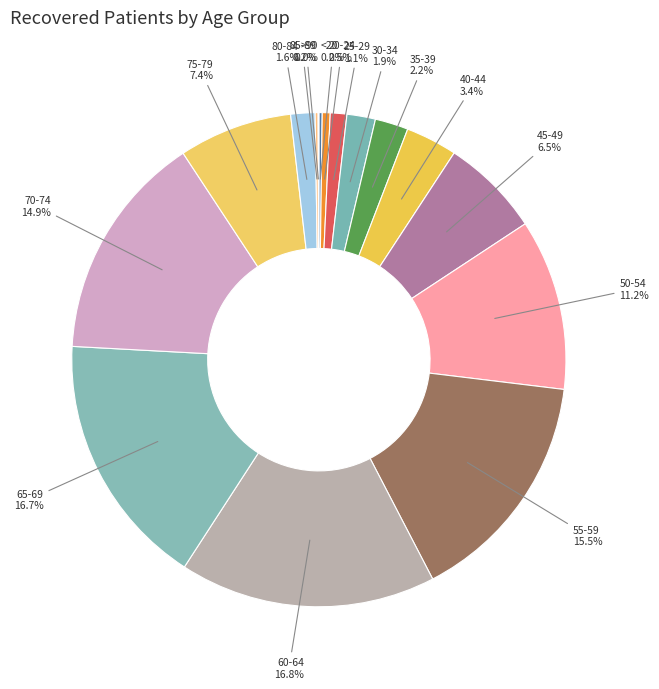

Which slice is the largest?

60-64